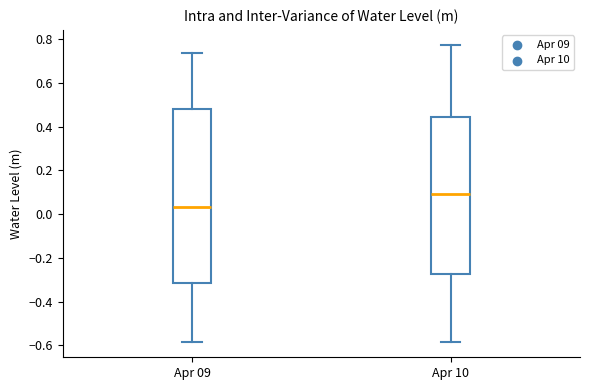

Which box's median line is the lowest?

Apr 09